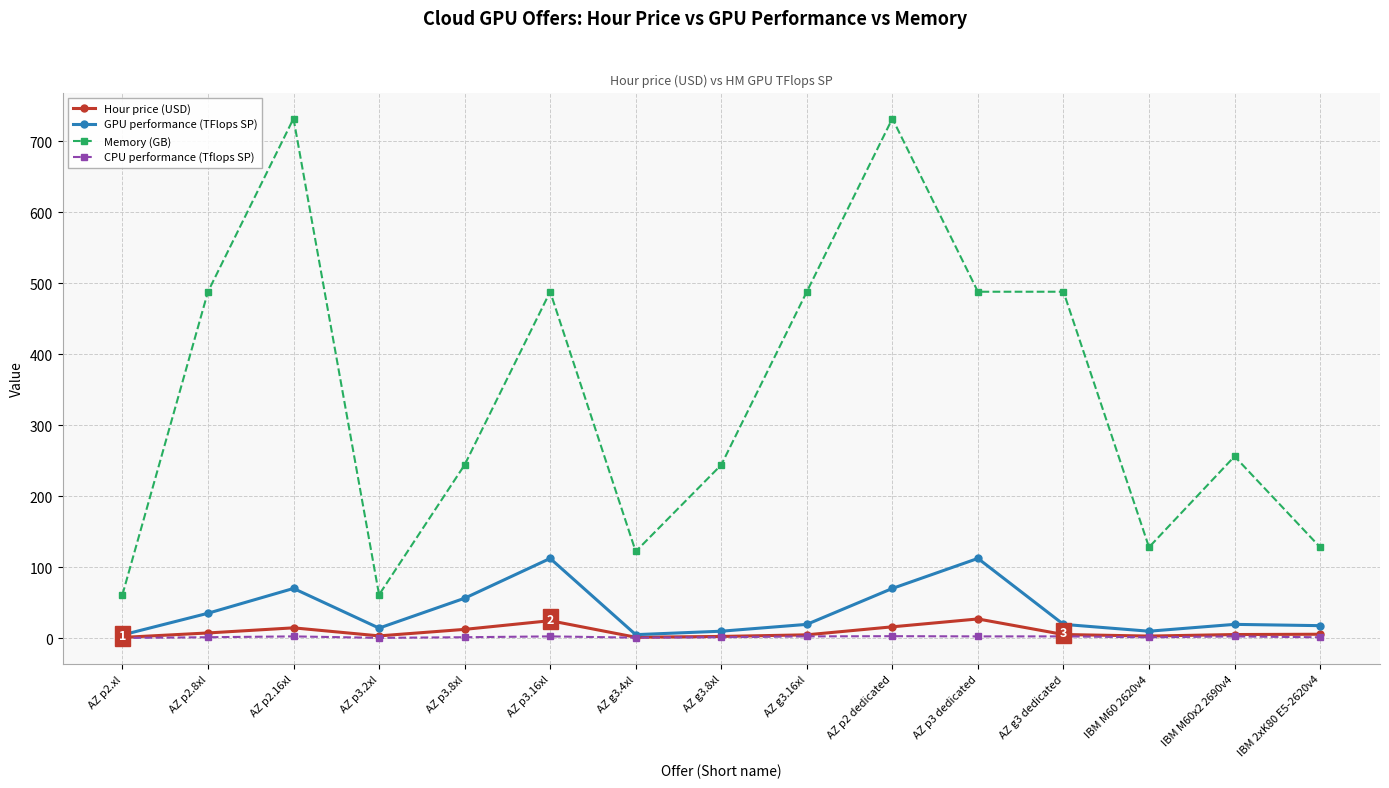

At how many categories does at least one series exceed 70?

13